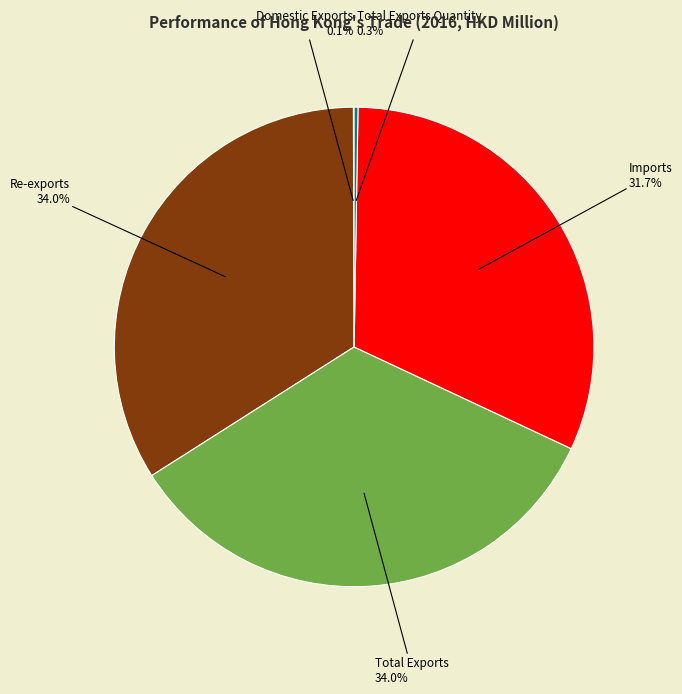

The Re-exports slice represents 40% of the pie. True or false?

False